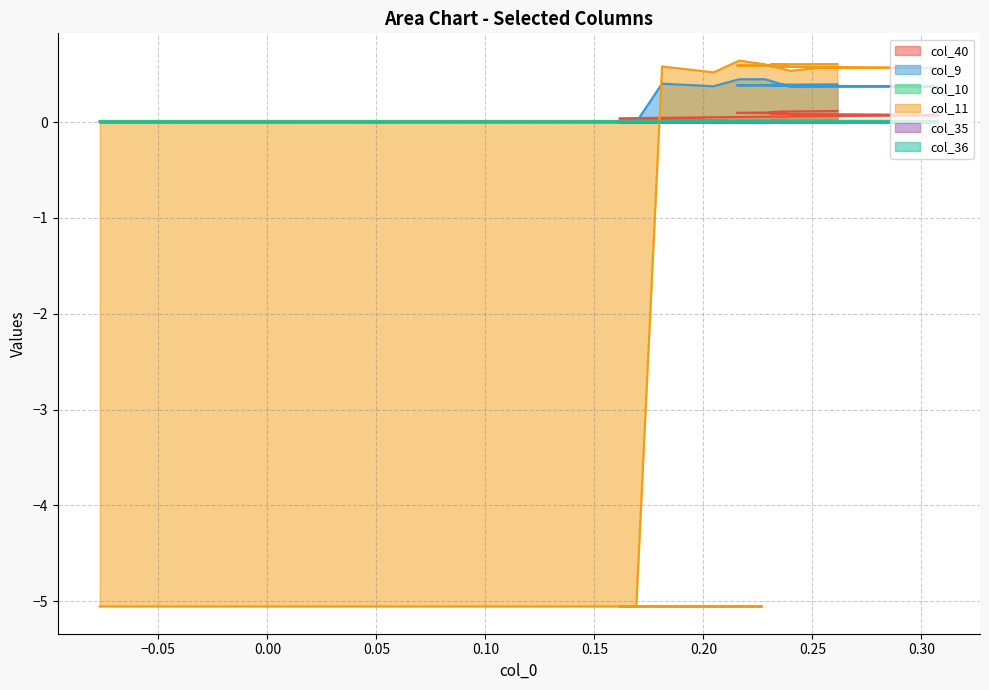

The col_40 series shows 0.0 at 0.10. True or false?

False